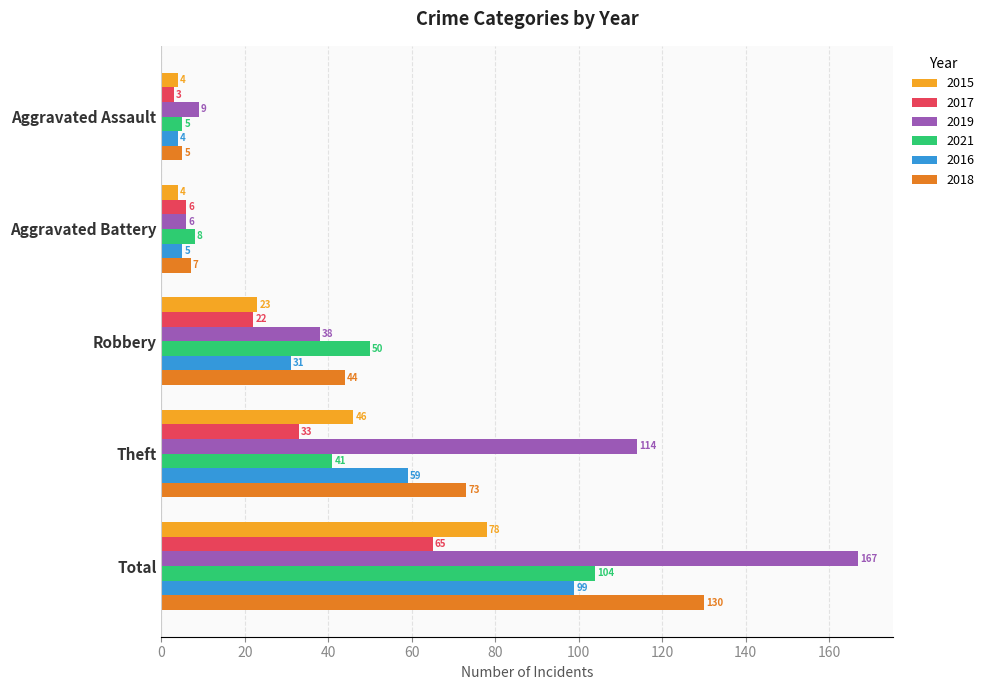

Is the value of 2021 at Robbery greater than the value of 2017 at Total?

No